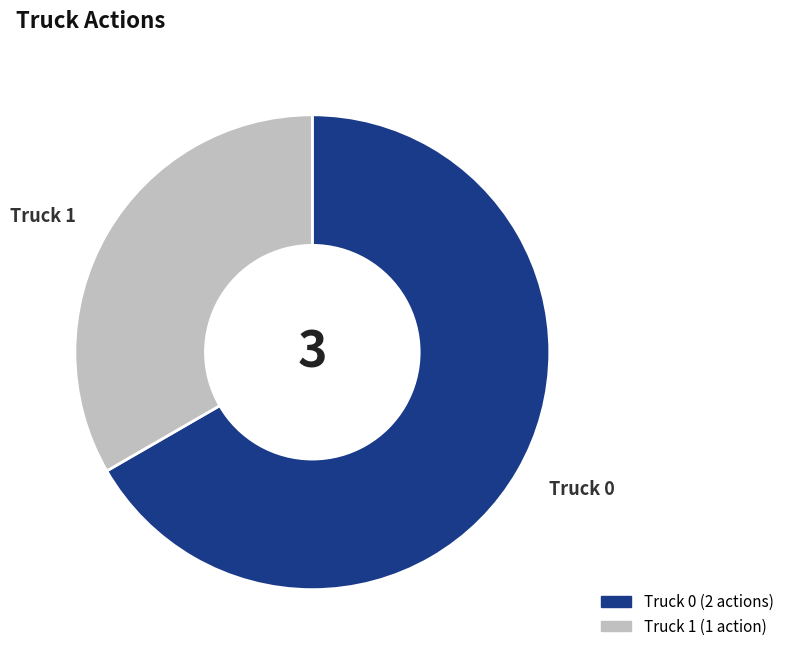

Which slice represents more than half of the pie?

Truck 0